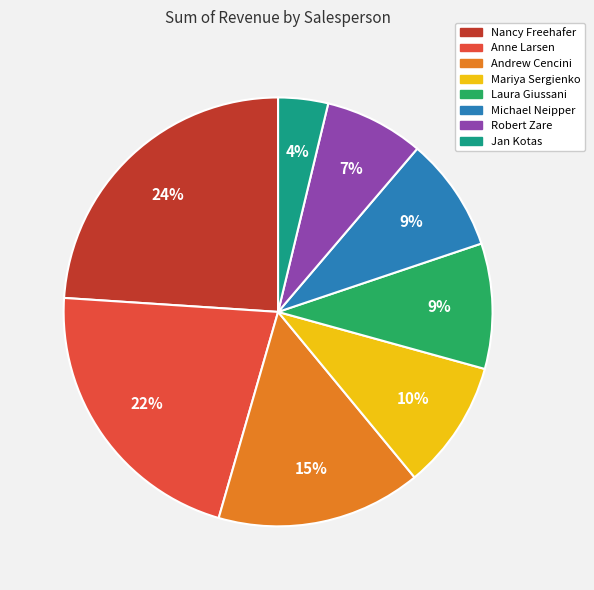

Which has a higher value, Mariya Sergienko or Nancy Freehafer?

Nancy Freehafer